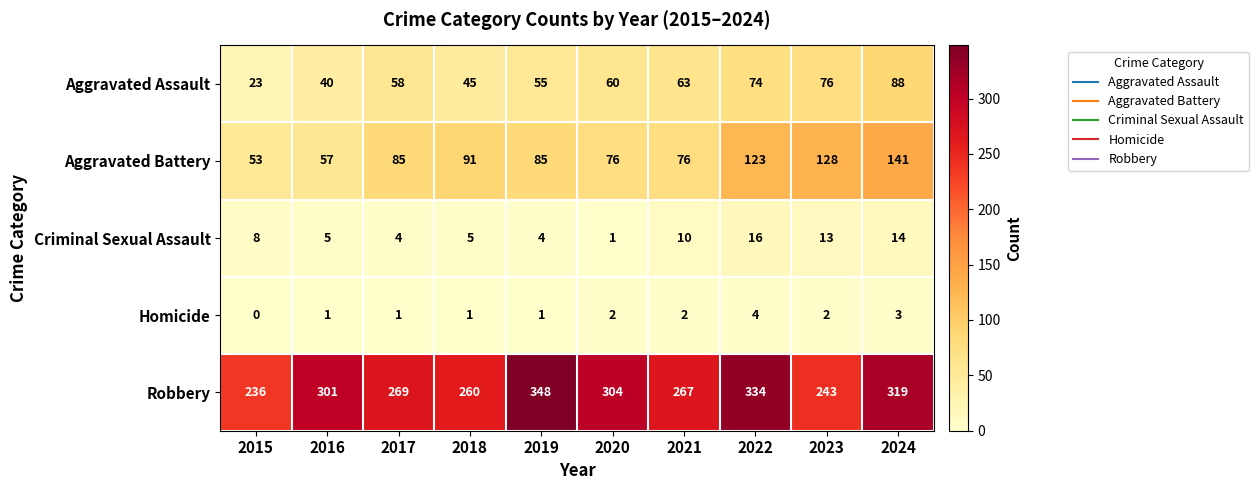

The Aggravated Assault series shows 63 at 2021. True or false?

True